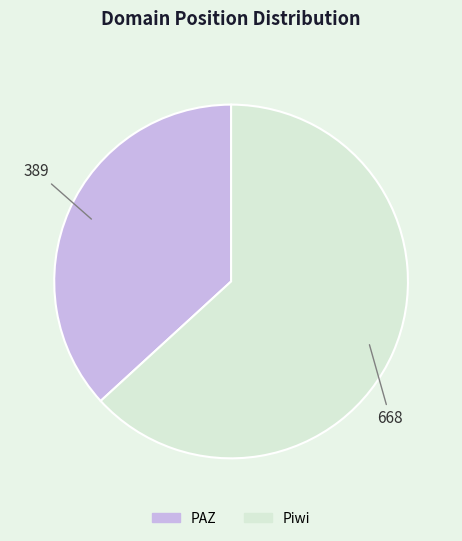

True or false: Piwi accounts for 63% of the total.

True